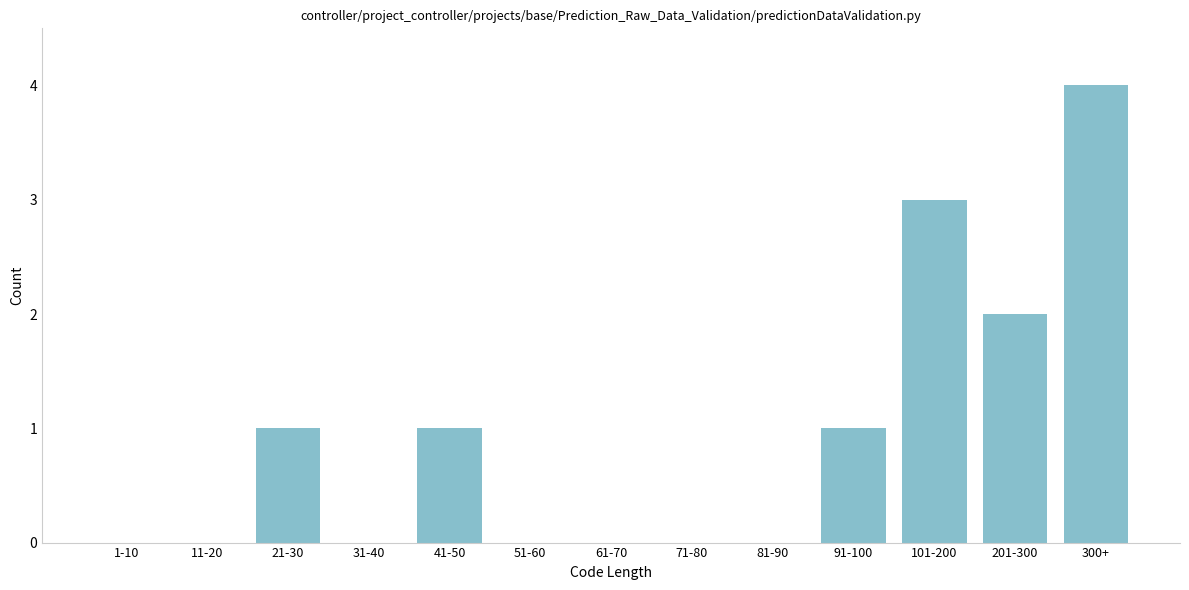

Reading left to right, list all the values displayed in this chart.

1-10=0	11-20=0	21-30=1	31-40=0	41-50=1	51-60=0	61-70=0	71-80=0	81-90=0	91-100=1	101-200=3	201-300=2	300+=4